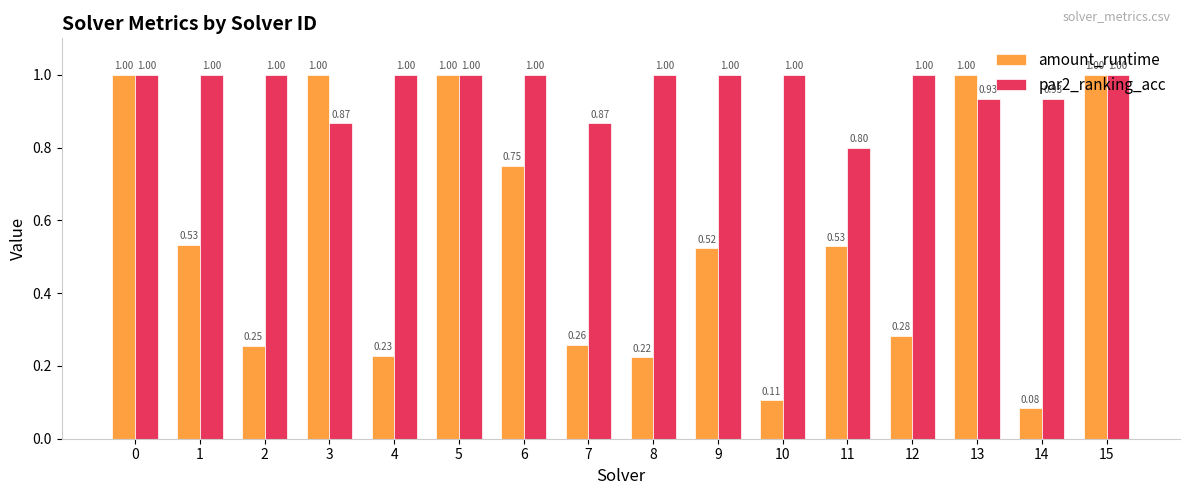

Rank the series at 7 from lowest to highest value.

amount_runtime, par2_ranking_acc